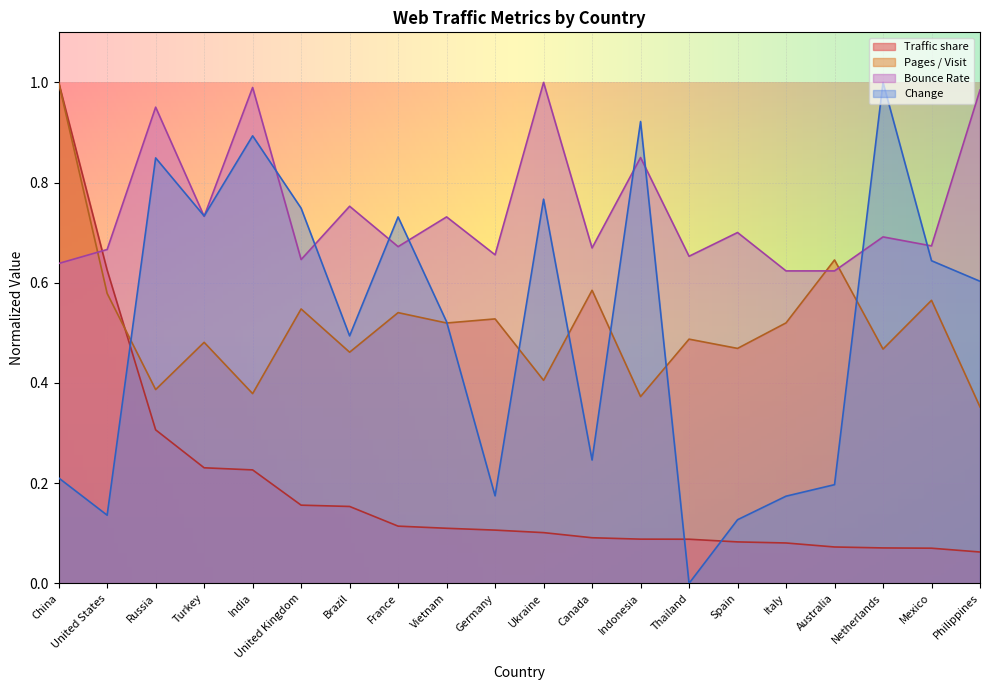

At which label is Traffic share closest to 0?

Philippines